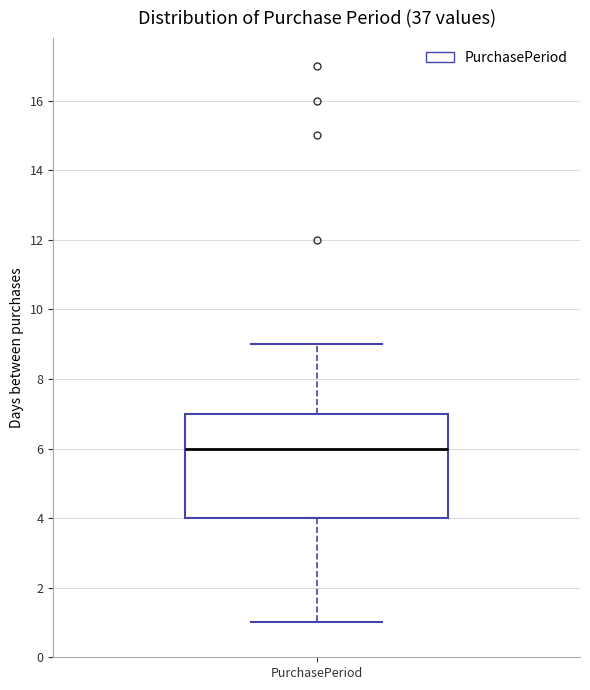

Transcribe this box plot: give where the median line is, the range the box spans, and where the two whiskers end, as read against the y-axis. The values are not printed on the chart, so give them approximately, as read against the axis.

median 6, box 4 to 7, whiskers 1 to 9